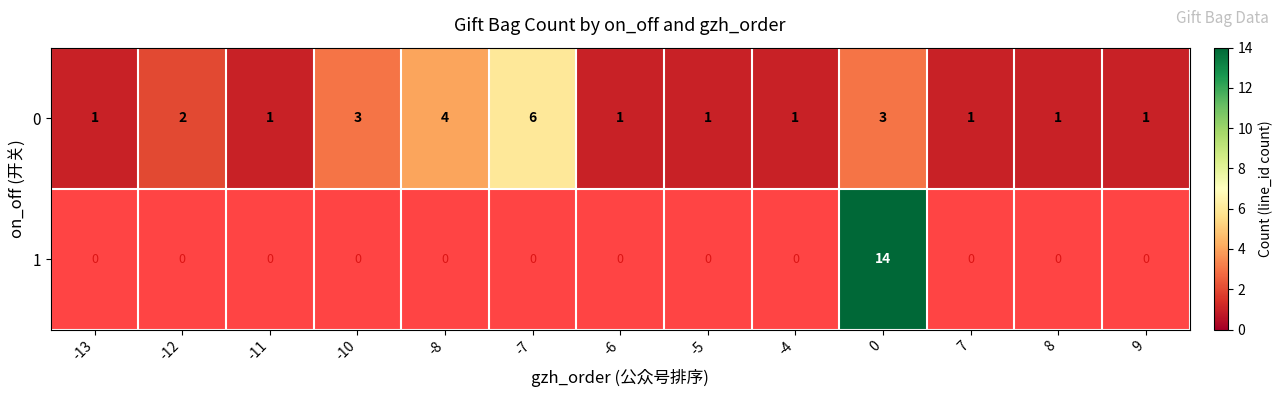

How many distinct data groups are displayed?

2